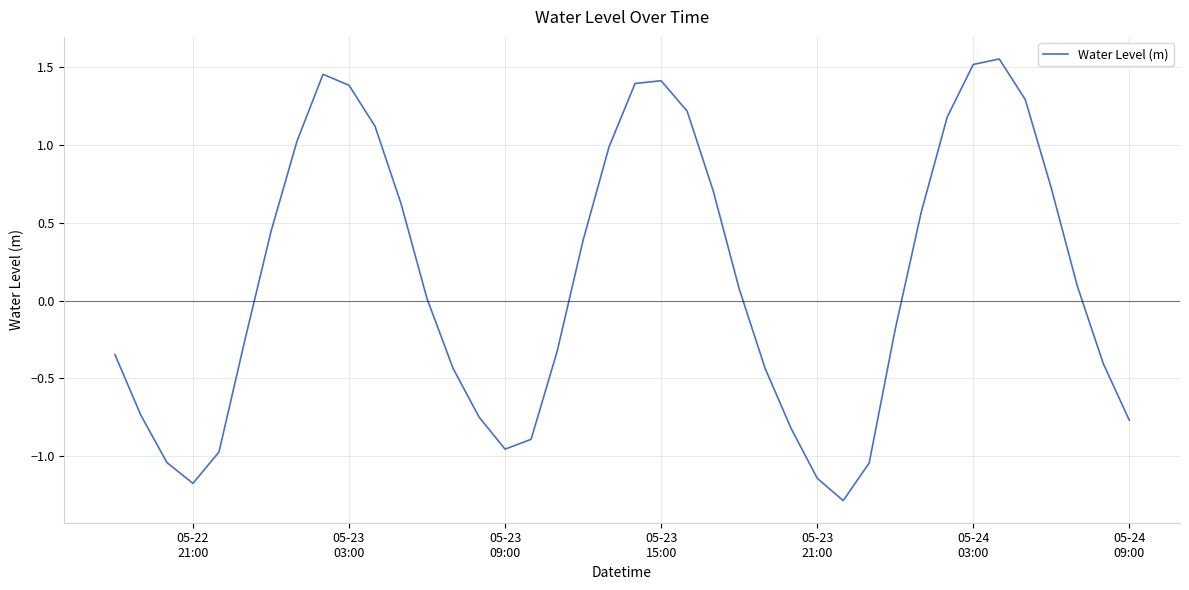

What is the minimum value shown in the chart?

-1.3